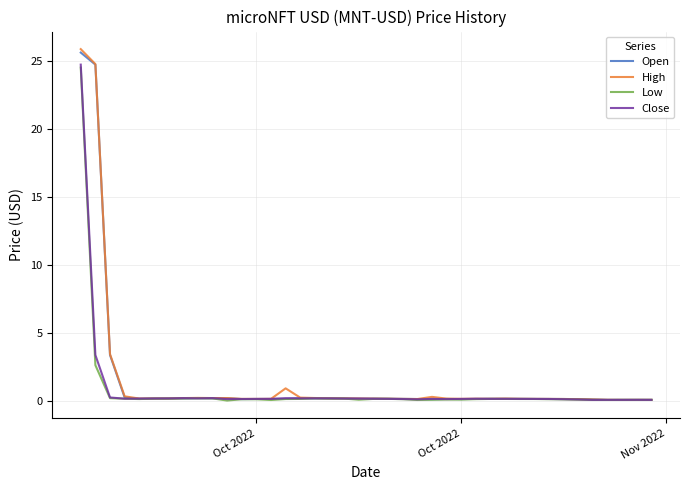

What is the difference between the maximum and minimum values in the Open series?

25.5